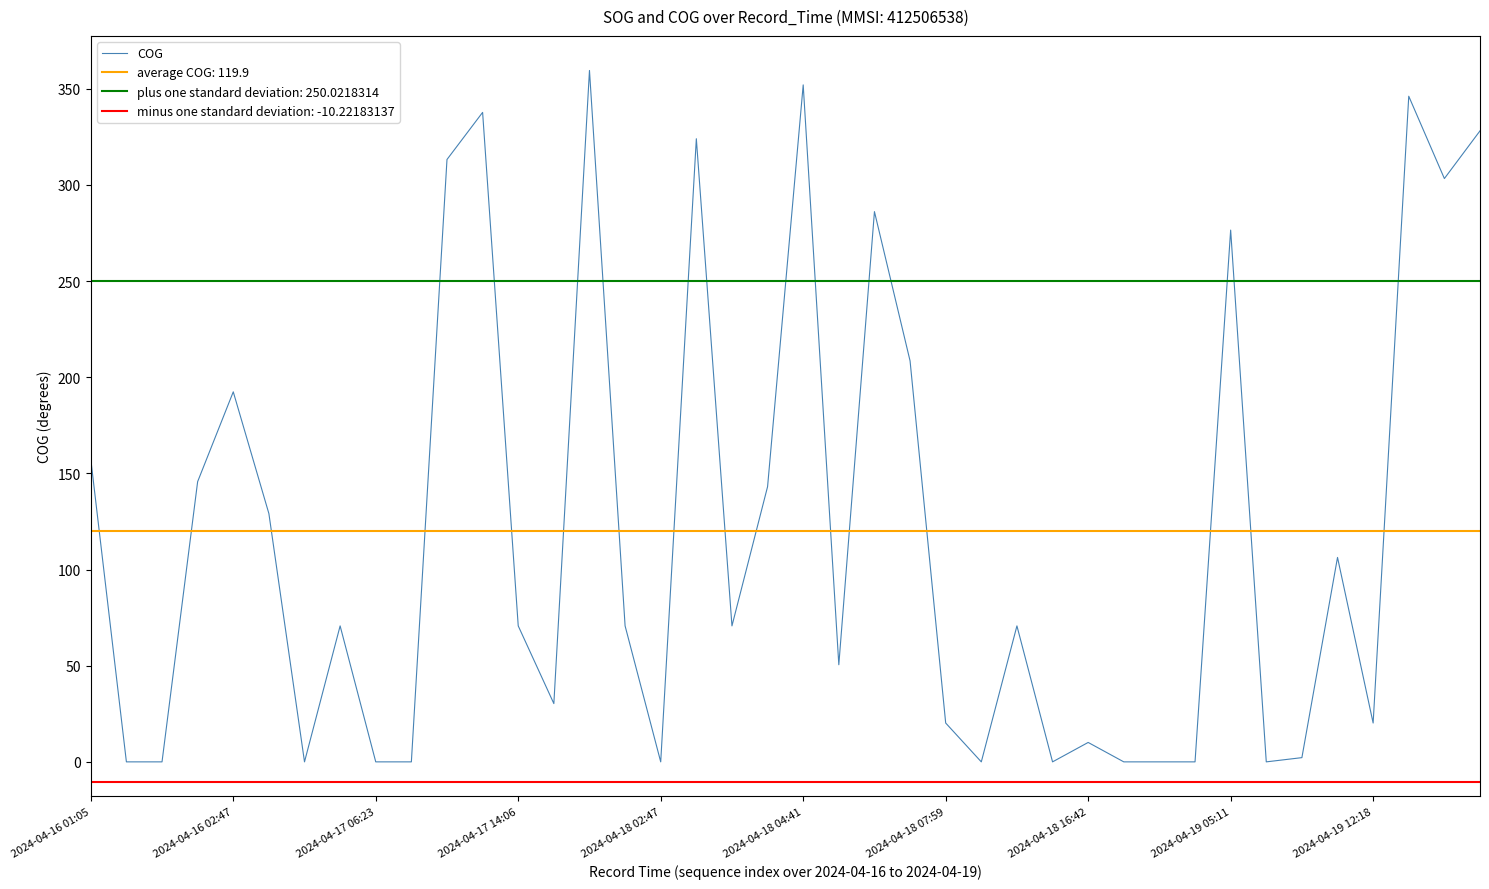

At which label is COG closest to 179?

2024-04-16 02:47